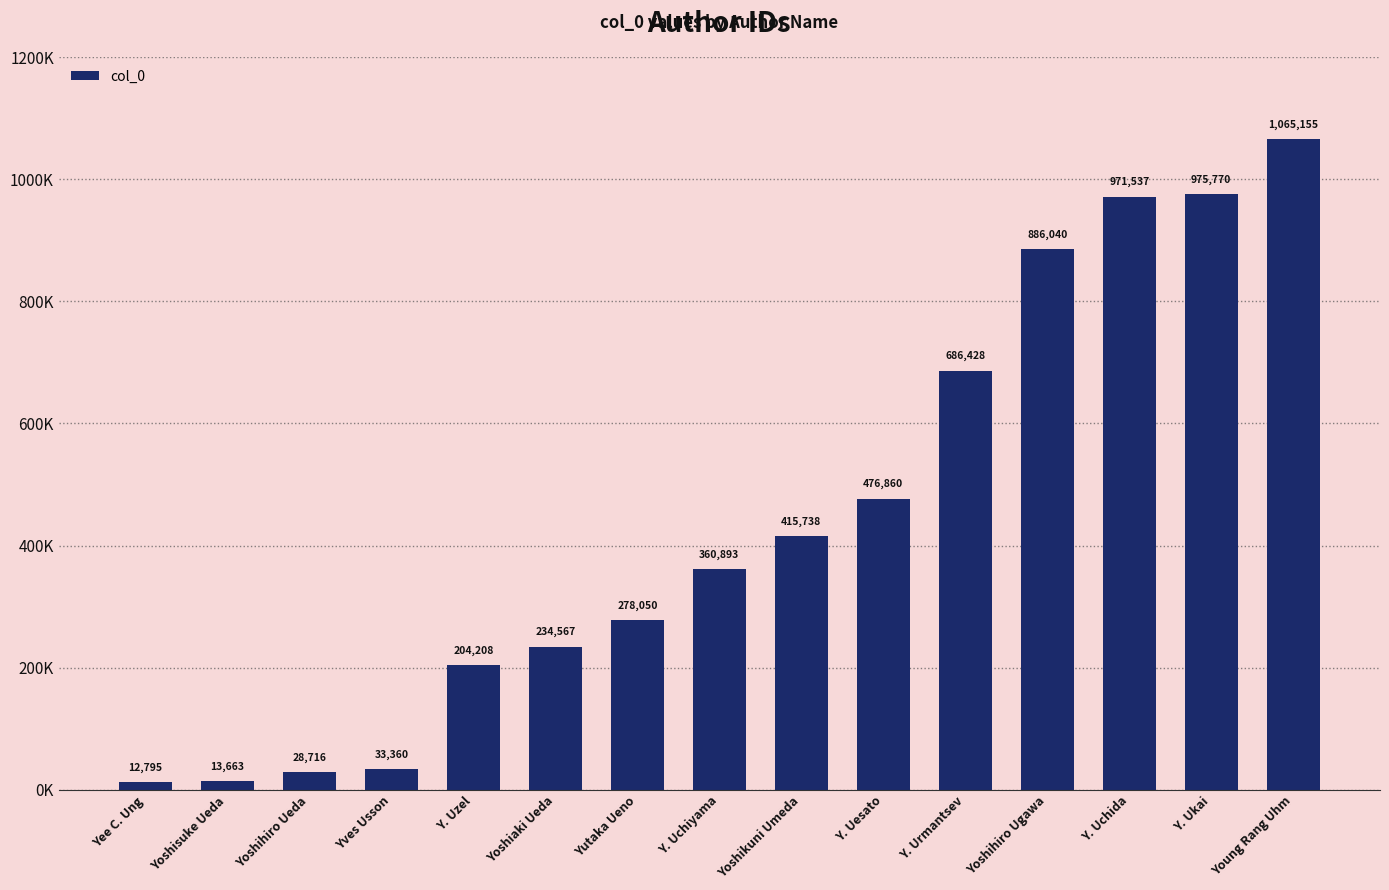

What is the label of the 6th bar from the left?

Yoshiaki Ueda